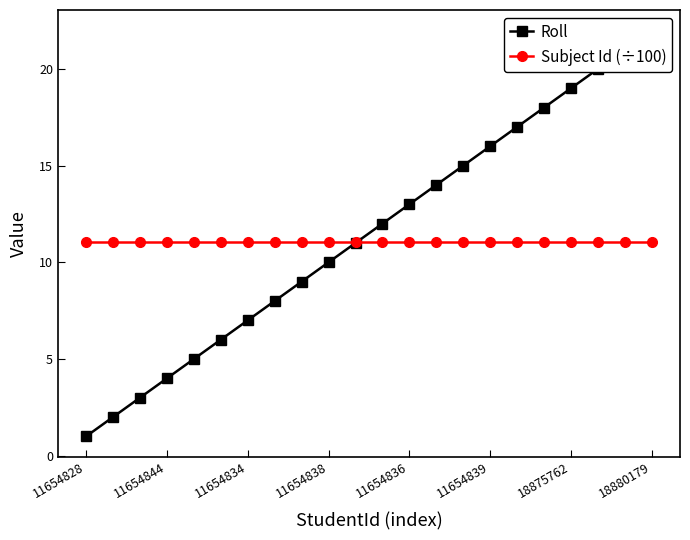

The Subject Id (÷100) series shows 3.6 at 11654839. True or false?

False